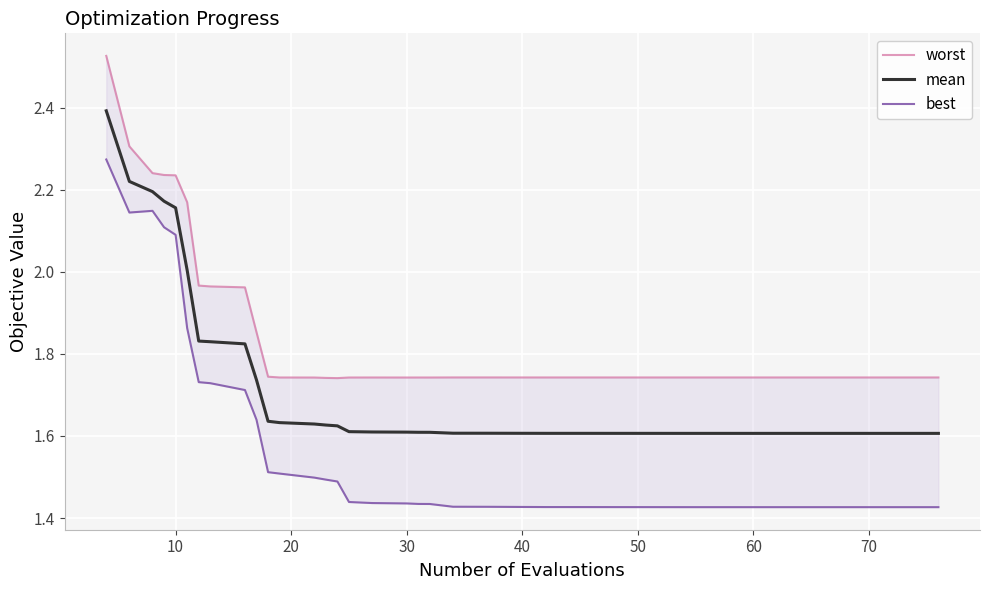

The mean series shows 1.6 at 40. True or false?

True